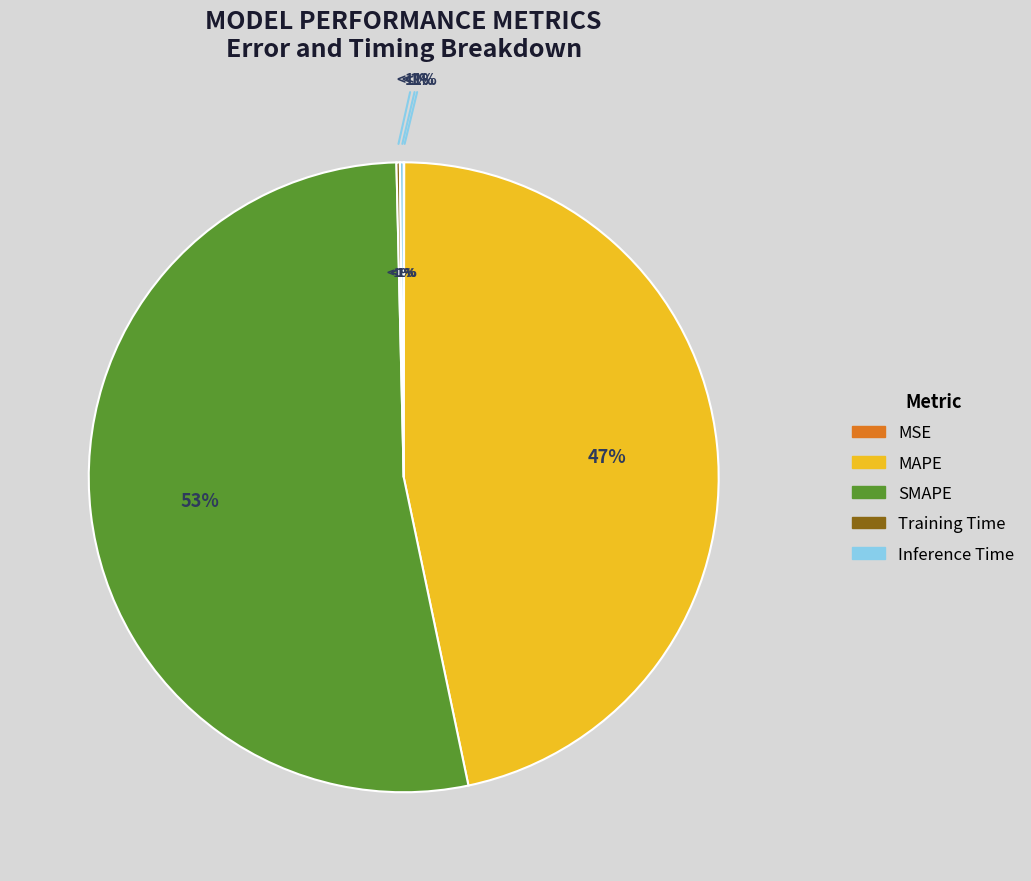

True or false: MSE accounts for 0% of the total.

True